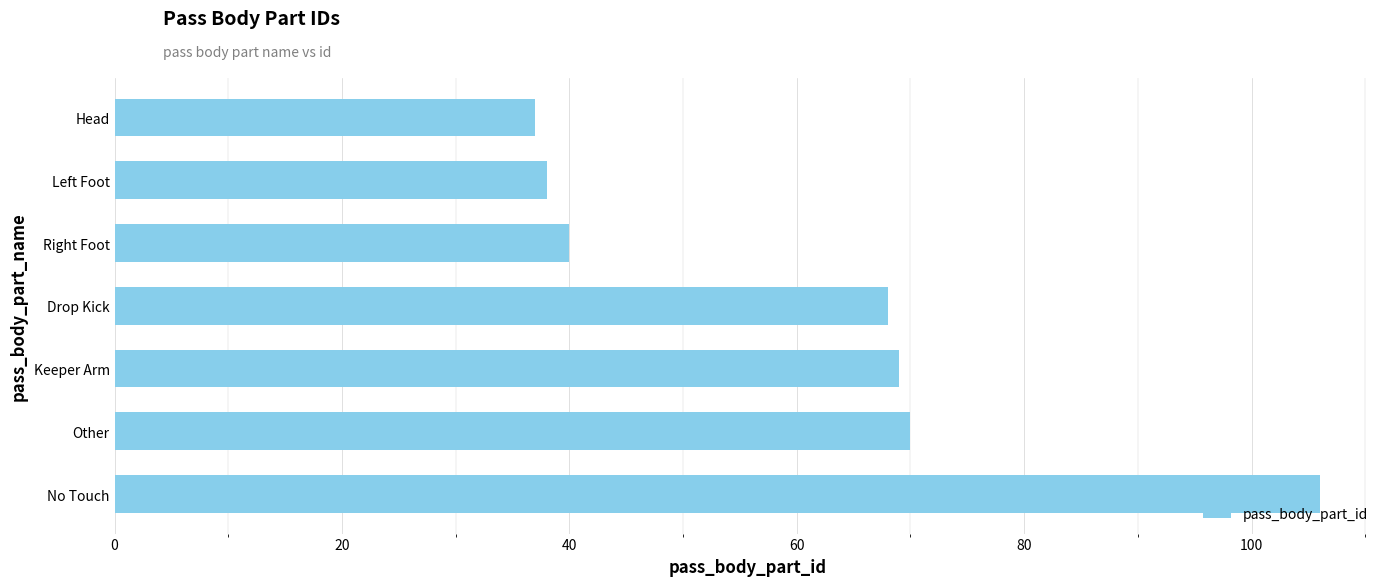

The value at Left Foot is 50. True or false?

False